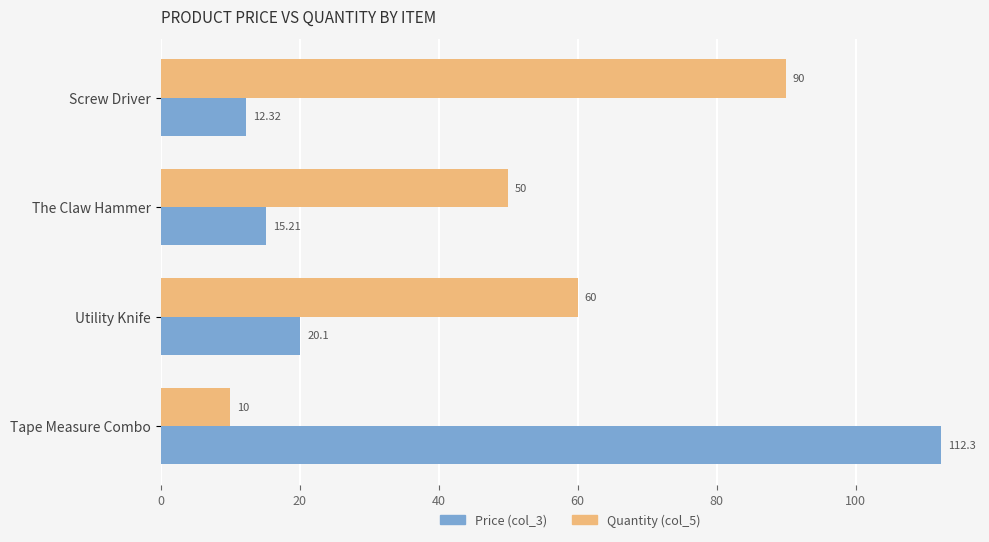

What are all the series names shown in the legend?

Price (col_3), Quantity (col_5)